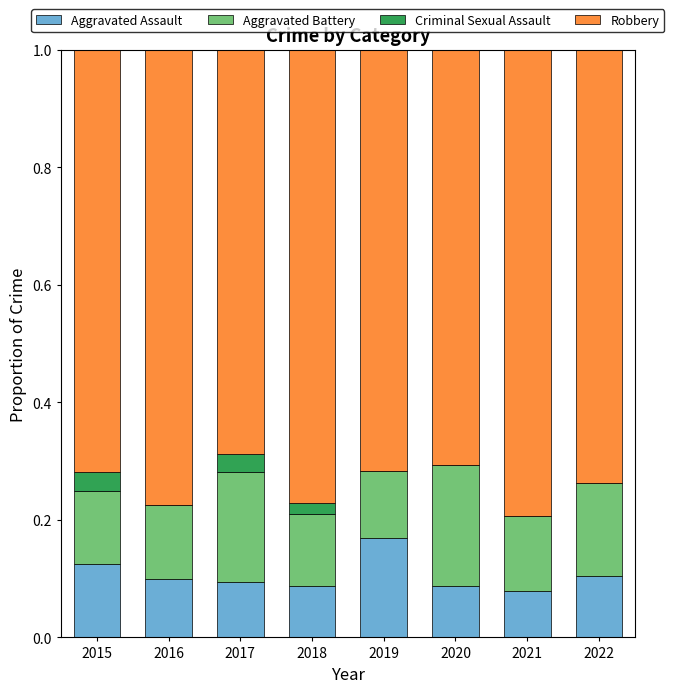

Is it true that Aggravated Assault equals 0.1 at 2018?

True